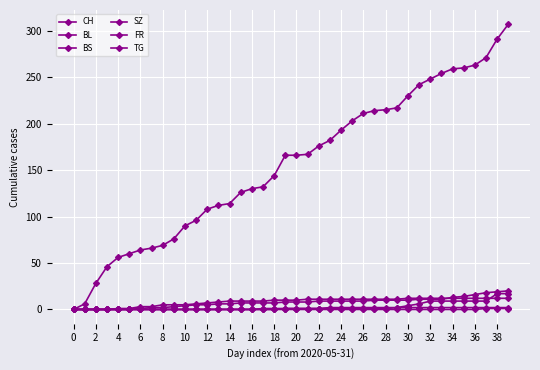

How many distinct data groups are displayed?

6